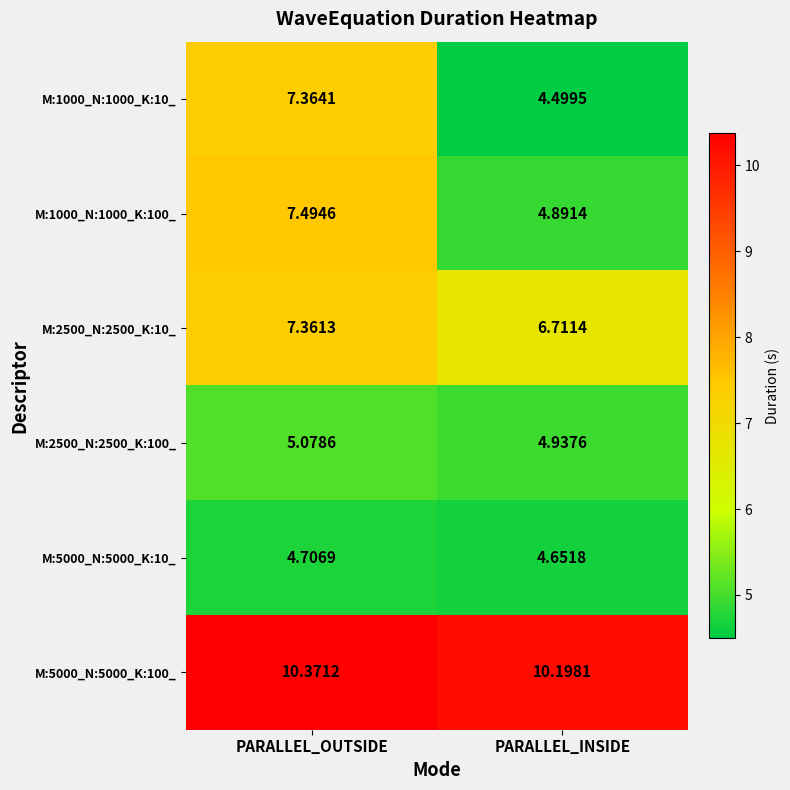

Which category has the lowest value across all series?

PARALLEL_INSIDE